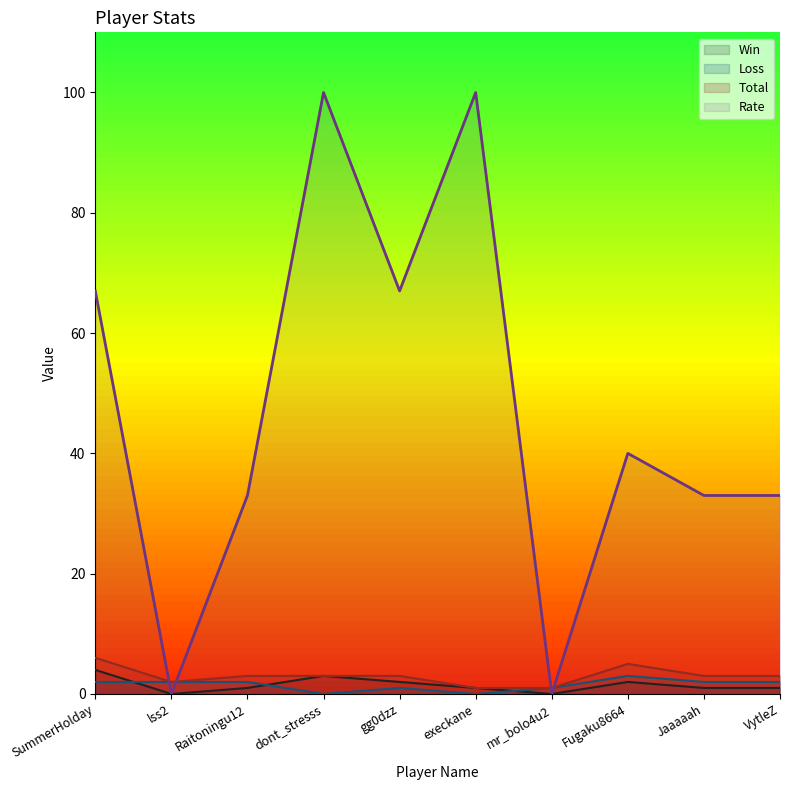

Is the value of Rate at gg0dzz greater than the value of Loss at gg0dzz?

Yes